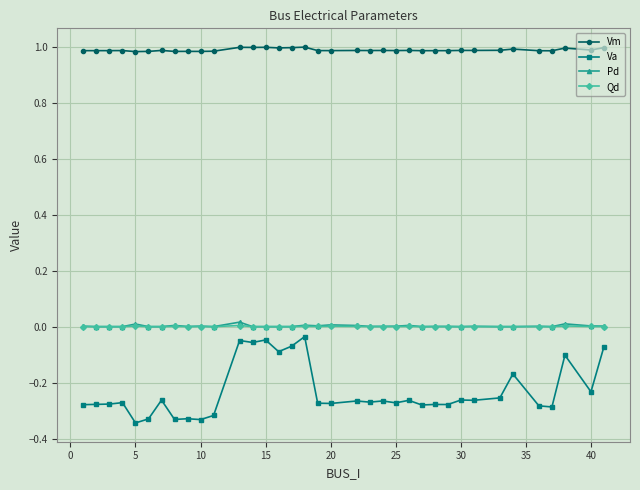

True or false: Va and Vm cross at least once.

False